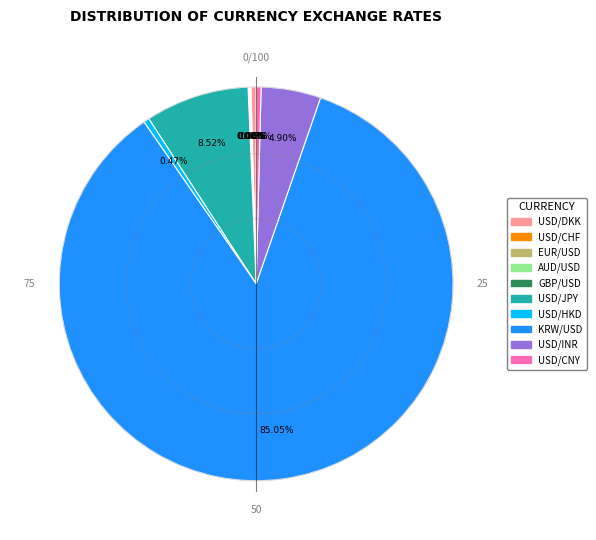

The GBP/USD slice represents 0% of the pie. True or false?

True